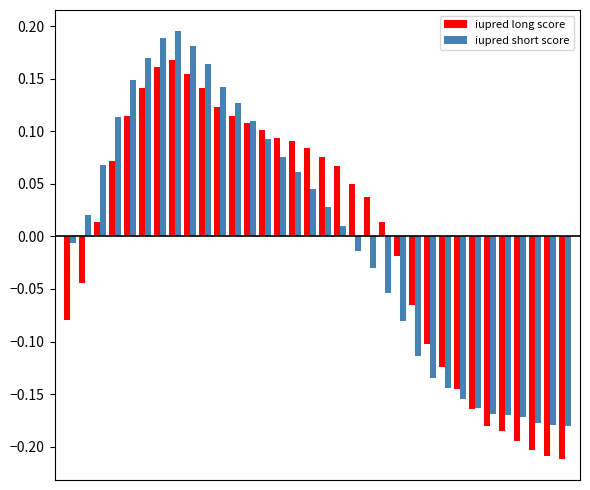

At how many categories does at least one series exceed 0?

21